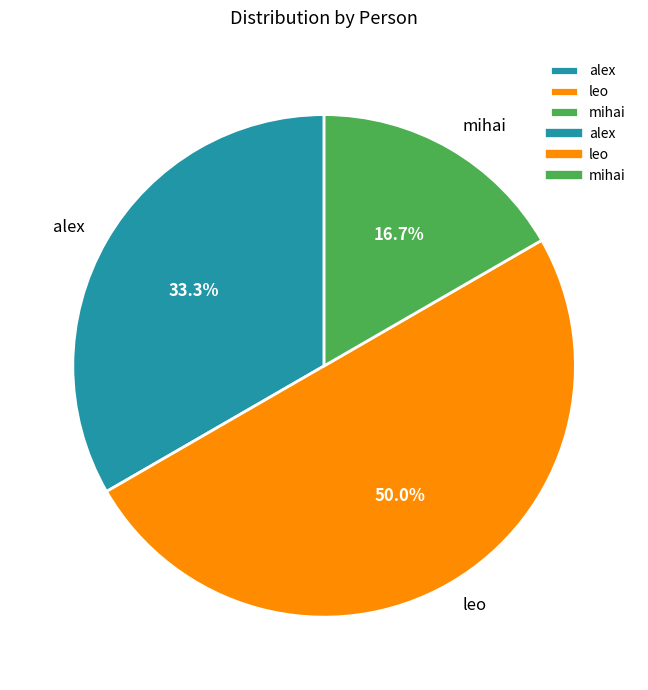

Does mihai account for over 50% of the chart?

No